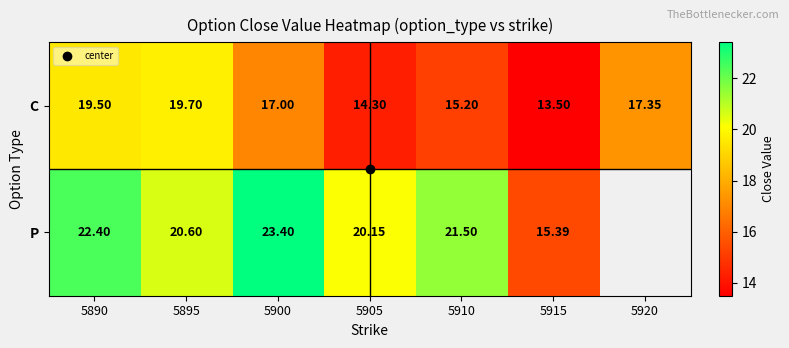

Rank the series by their maximum value, from lowest to highest.

C, P